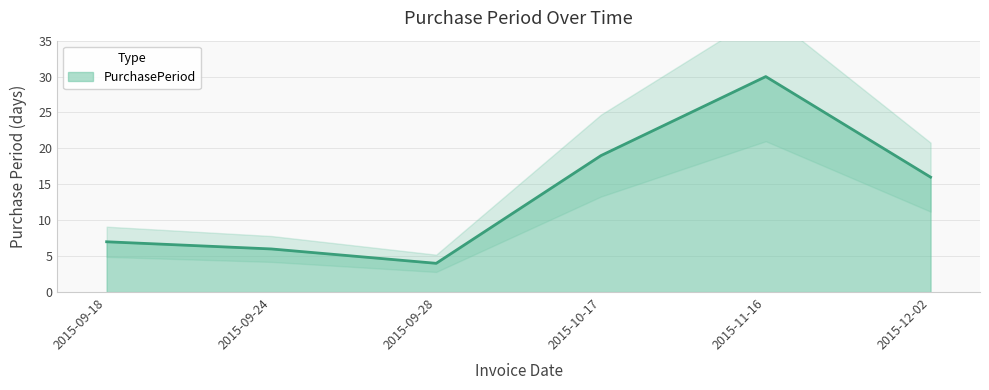

At which category does the data reach its first local peak?

2015-11-16